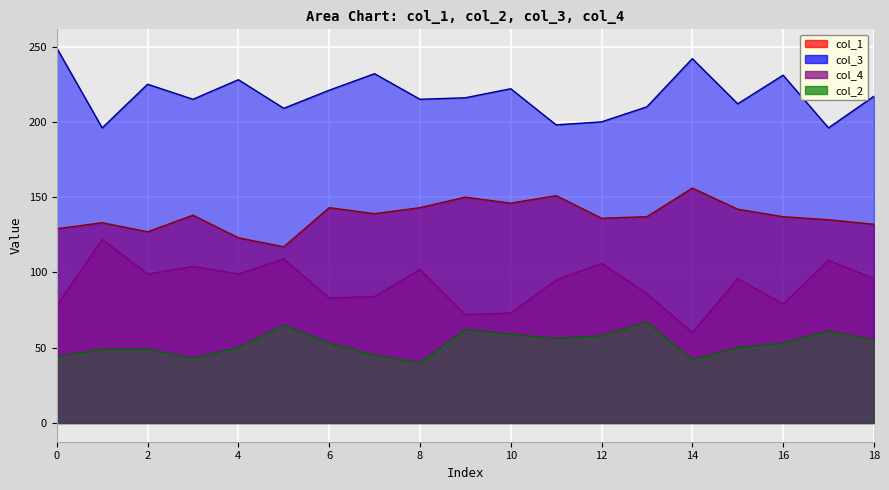

What is the sum of all col_4 values?

1751